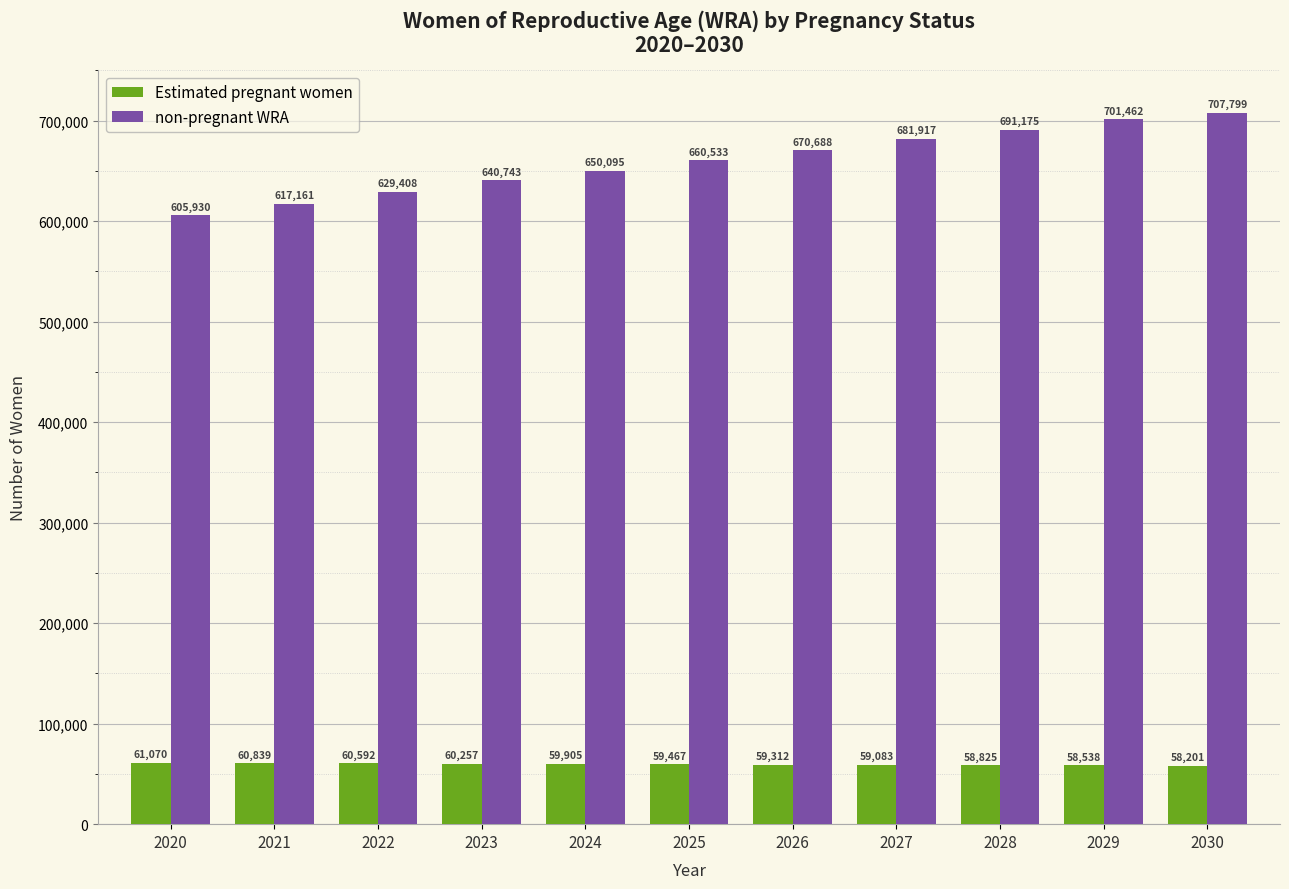

What is the lowest value of the non-pregnant WRA series?

605930